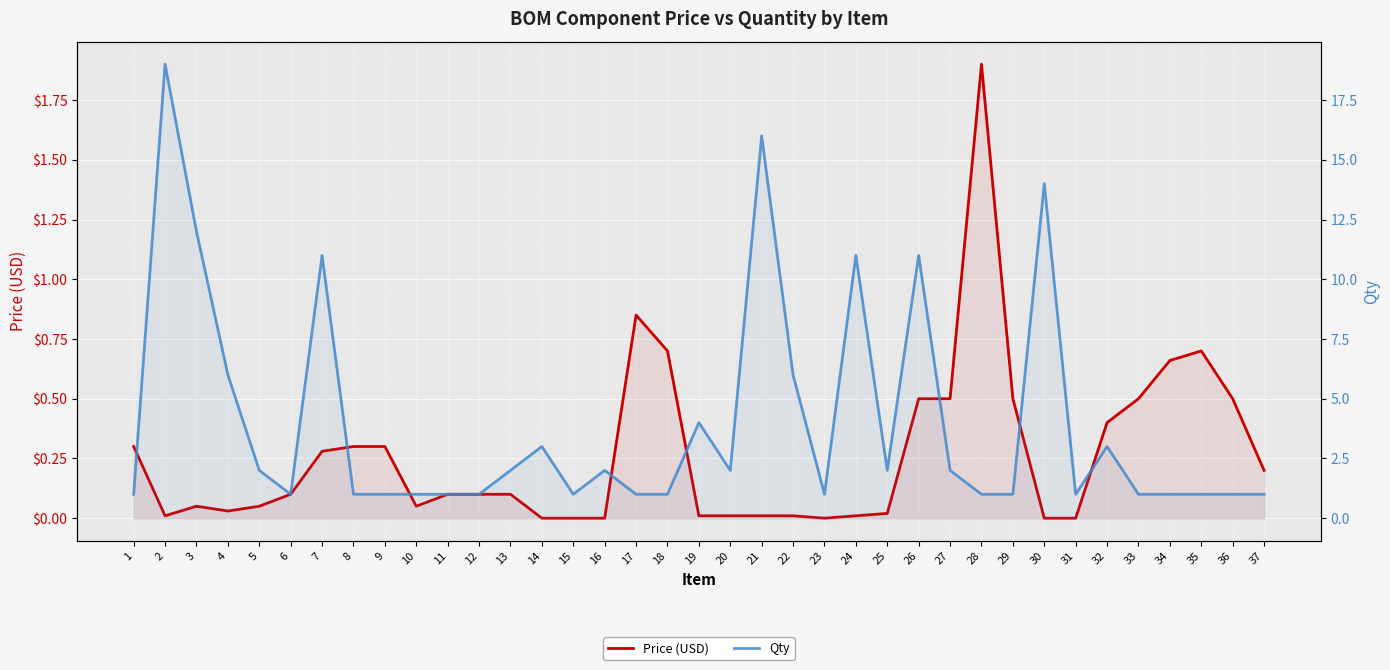

What is the total value across all series at 12?

1.1